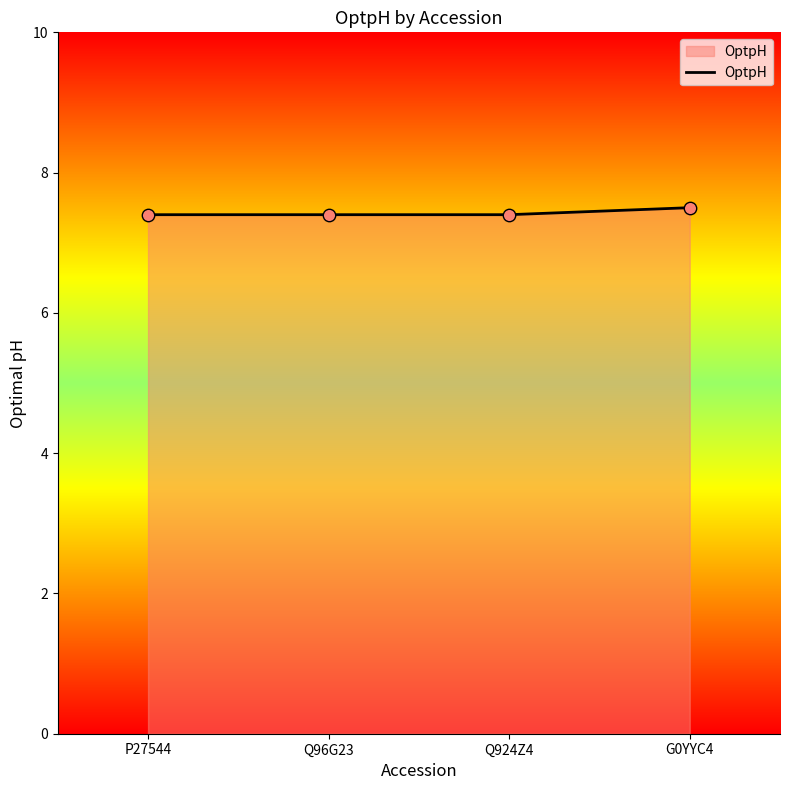

What is the ratio of the value at Q96G23 to the value at Q924Z4?

1.0